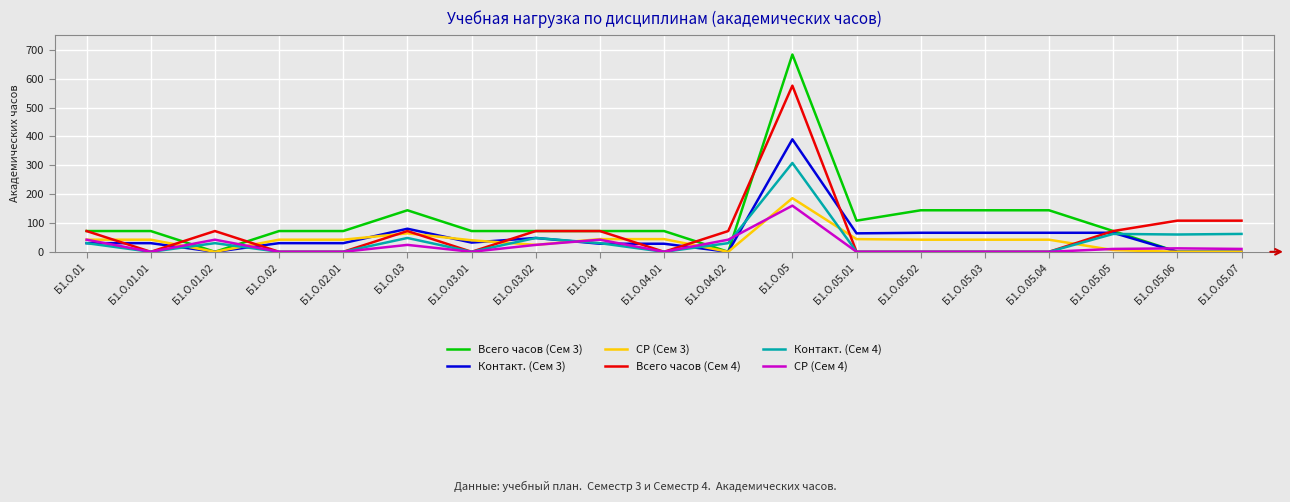

Which category has the highest value in the Контакт. (Сем 4) series?

Б1.О.05